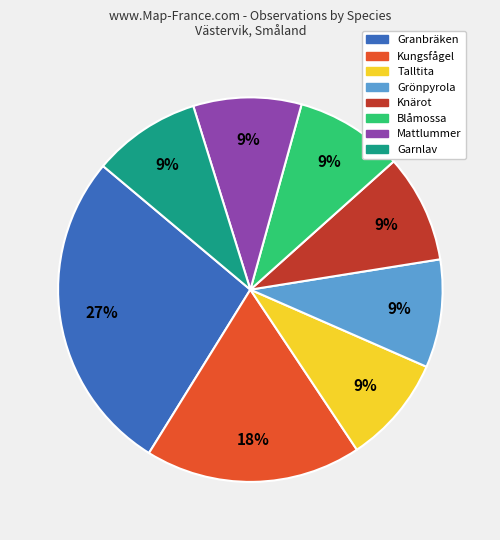

Does any single category account for the majority?

No